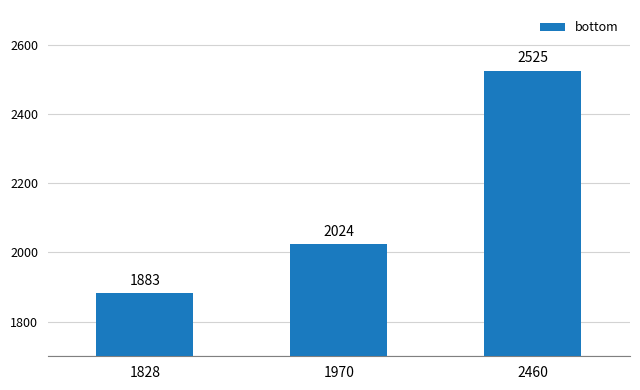

What is the difference between the maximum and minimum values?

642